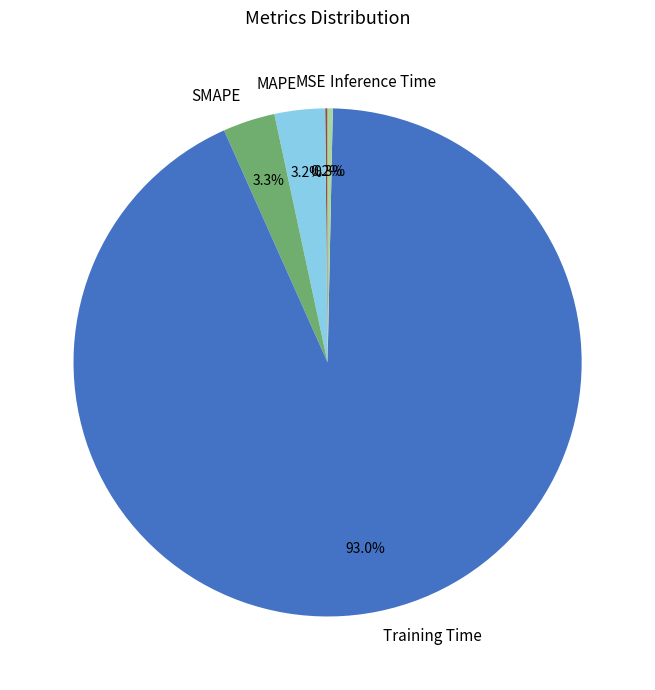

Which category has the biggest portion of the pie?

Training Time